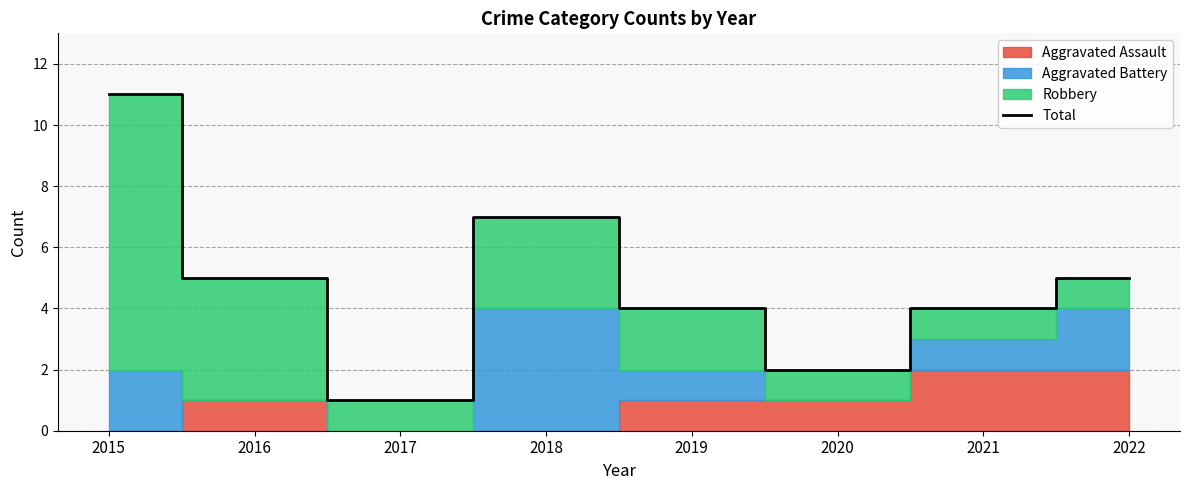

Rank the categories by value from highest to lowest.

2015, 2018, 2016, 2022, 2019, 2021, 2020, 2017